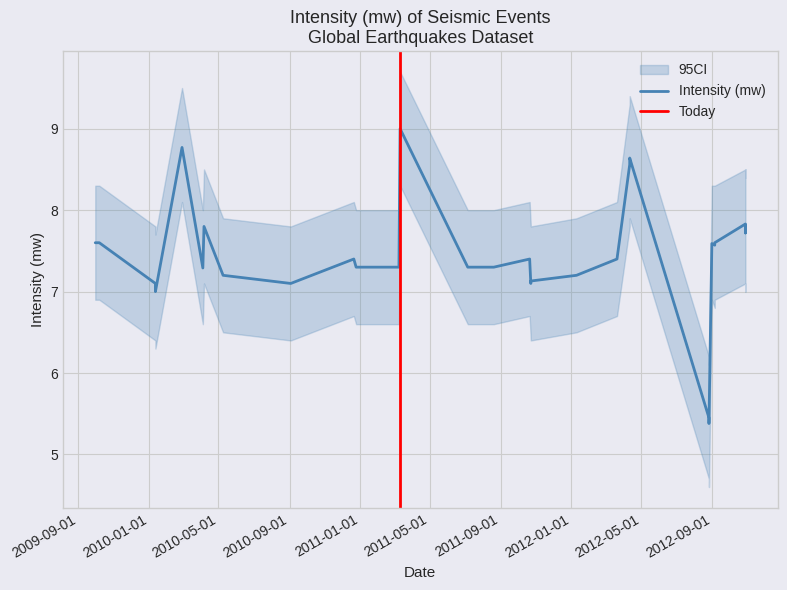

How many series are shown in this chart?

3